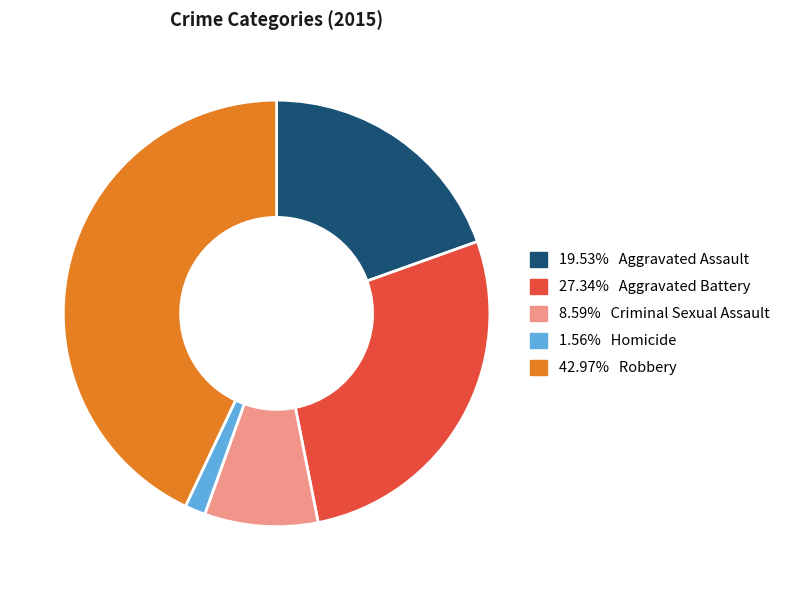

Does any single category account for the majority?

No